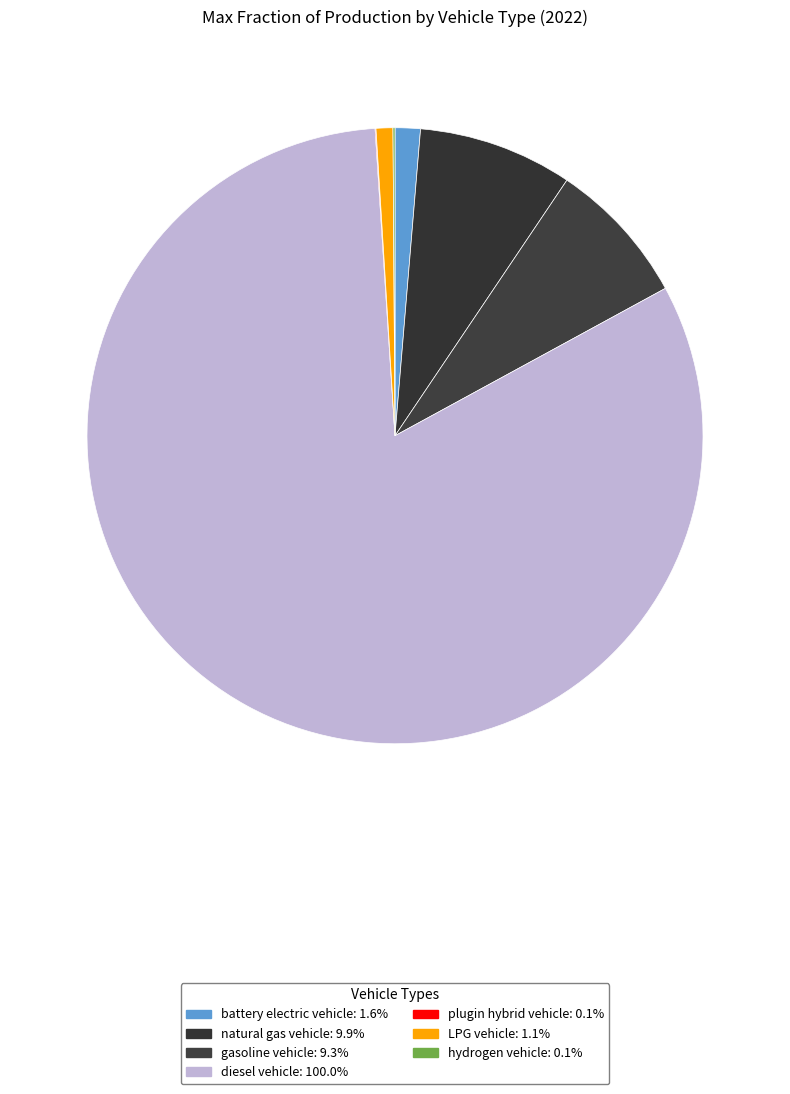

Which category has the biggest portion of the pie?

diesel vehicle